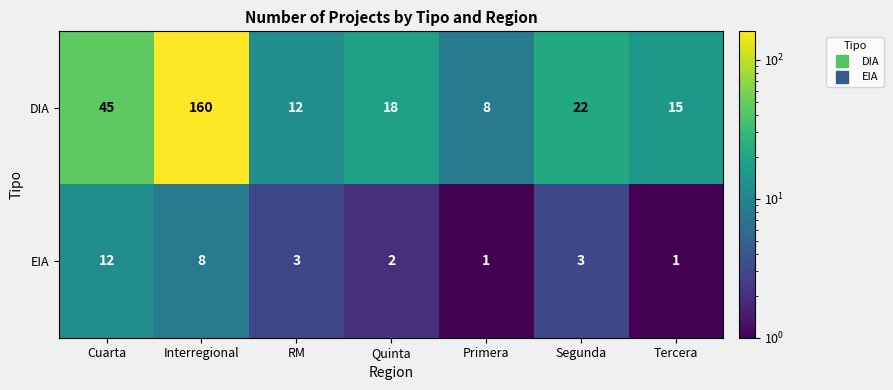

How many series are shown in this chart?

2